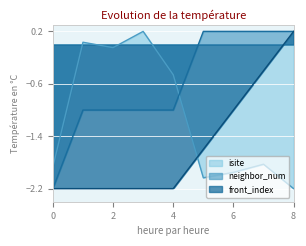

How many positive values does the neighbor_num series have?

4